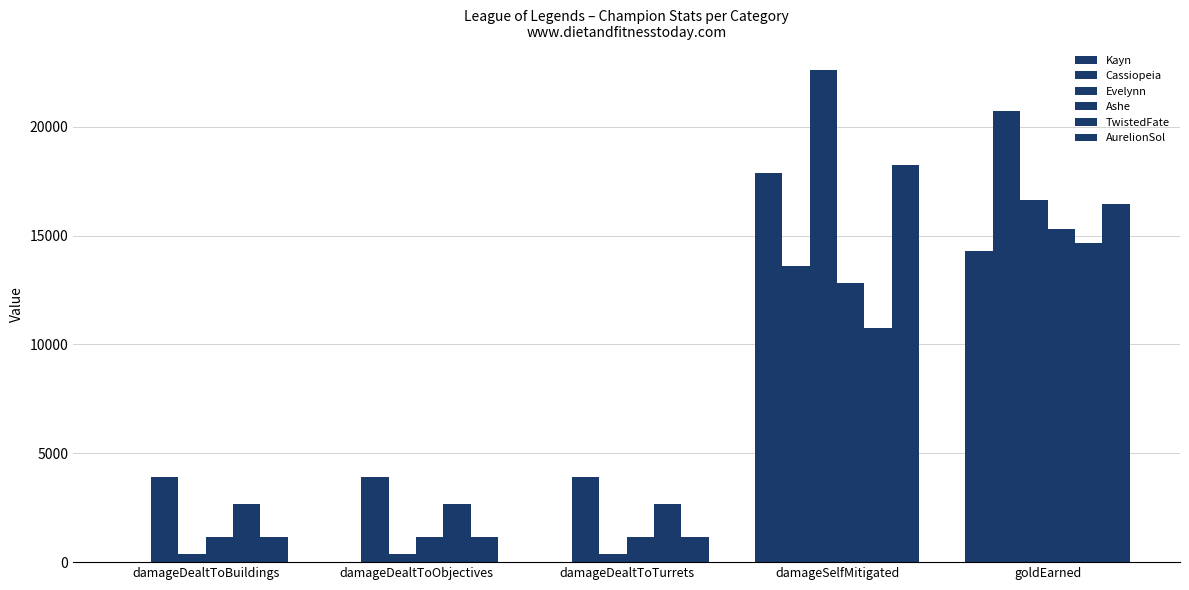

How many data points does each series have?

5